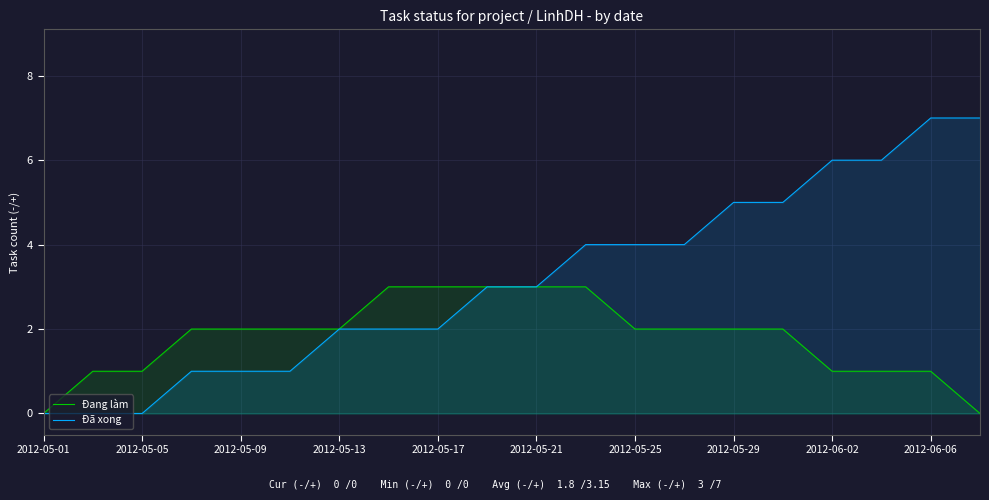

Reading left to right, transcribe all the data shown in this chart.

Đang làm: 0	1	1	2	2	2	2	3	3	3	3	3	2	2	2	2	1	1	1	0
Đã xong: 0	0	0	1	1	1	2	2	2	3	3	4	4	4	5	5	6	6	7	7